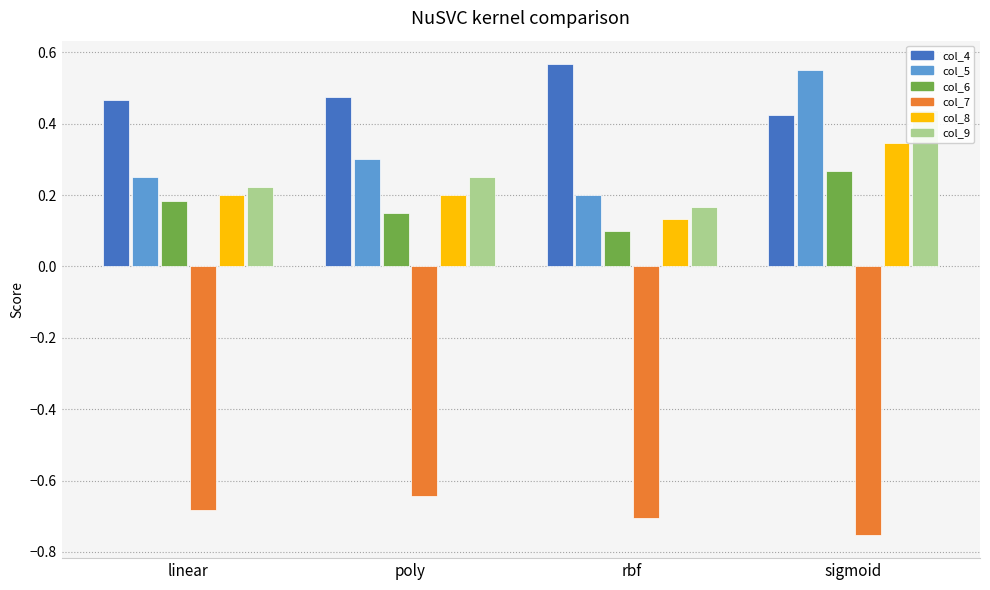

How many bars are there in each group?

6